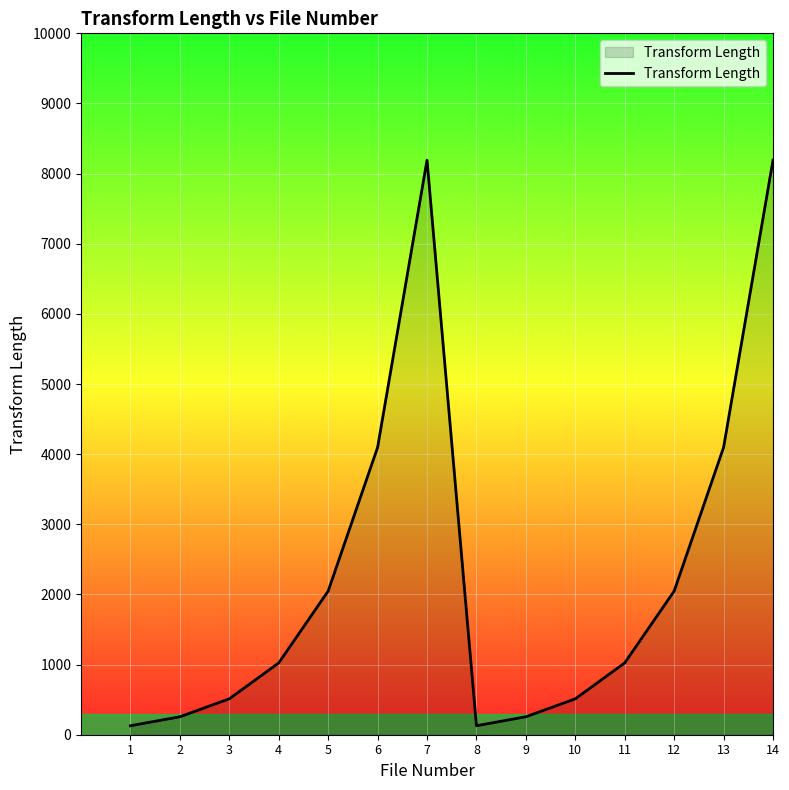

What is the change in value from 2 to 7?

+7936